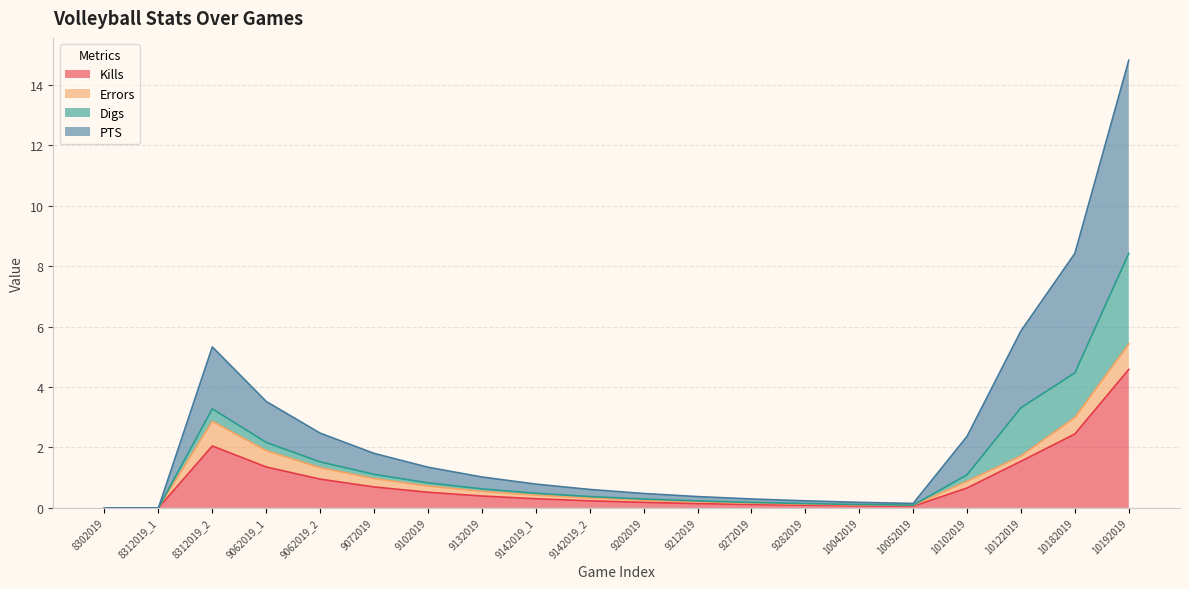

Which has a higher value, 9142019_2 or 10122019?

10122019